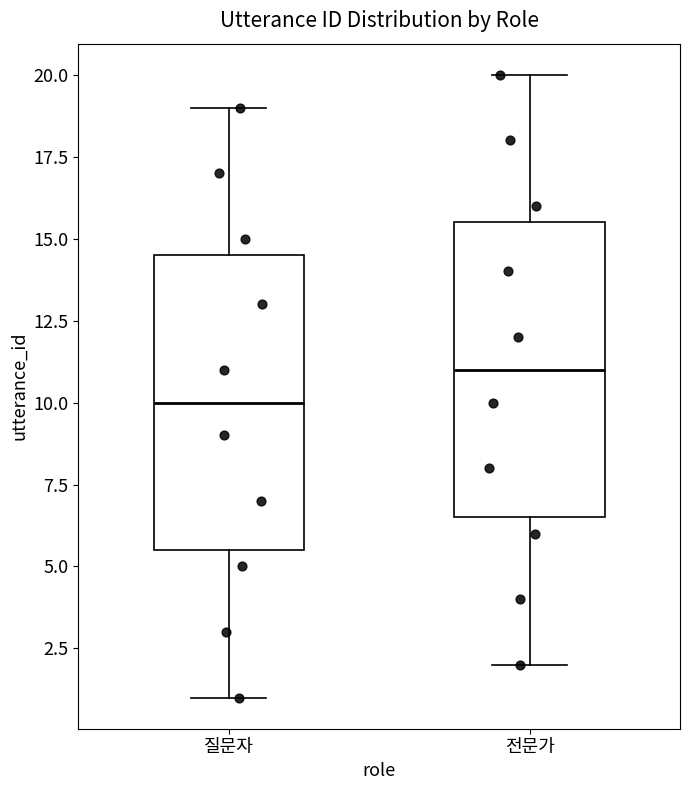

Which box has the highest median line?

전문가